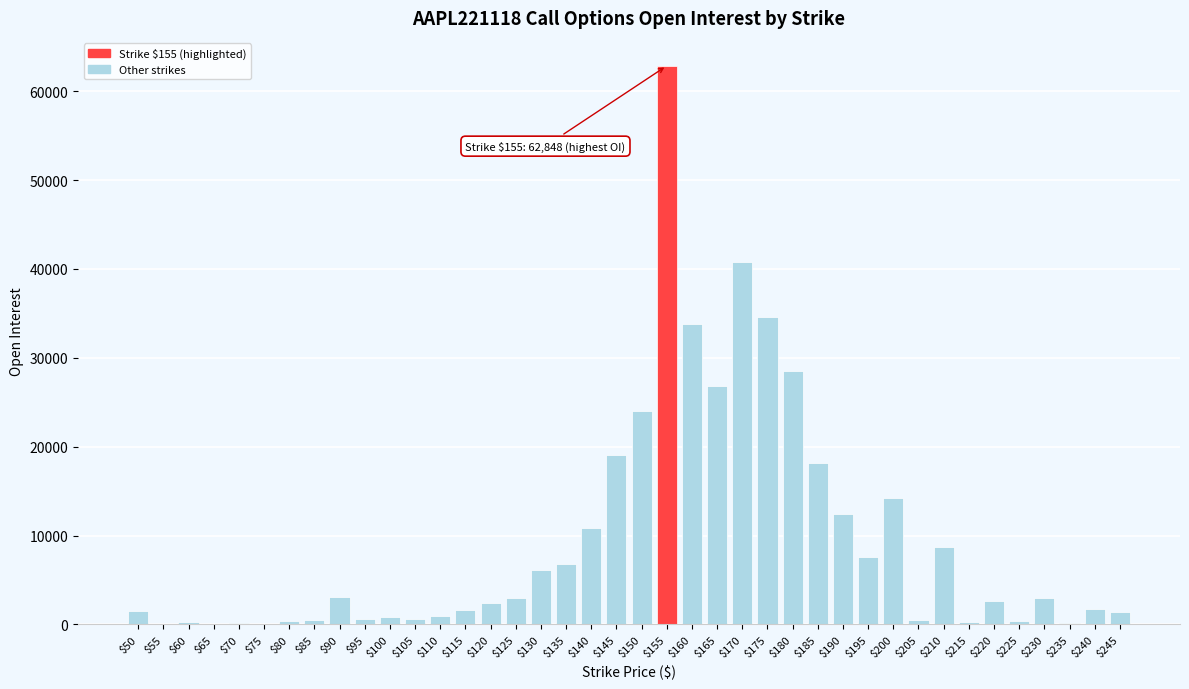

What is the sum of all values?

381246